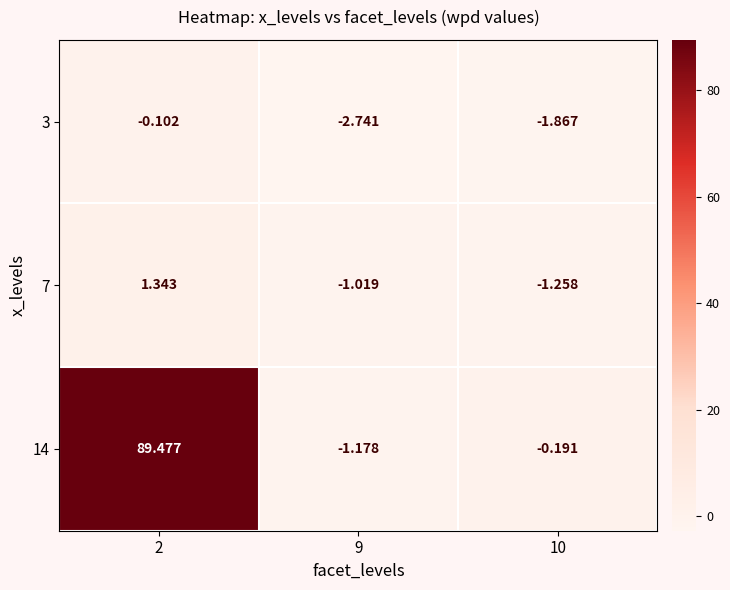

How many categories are shown in the chart?

3